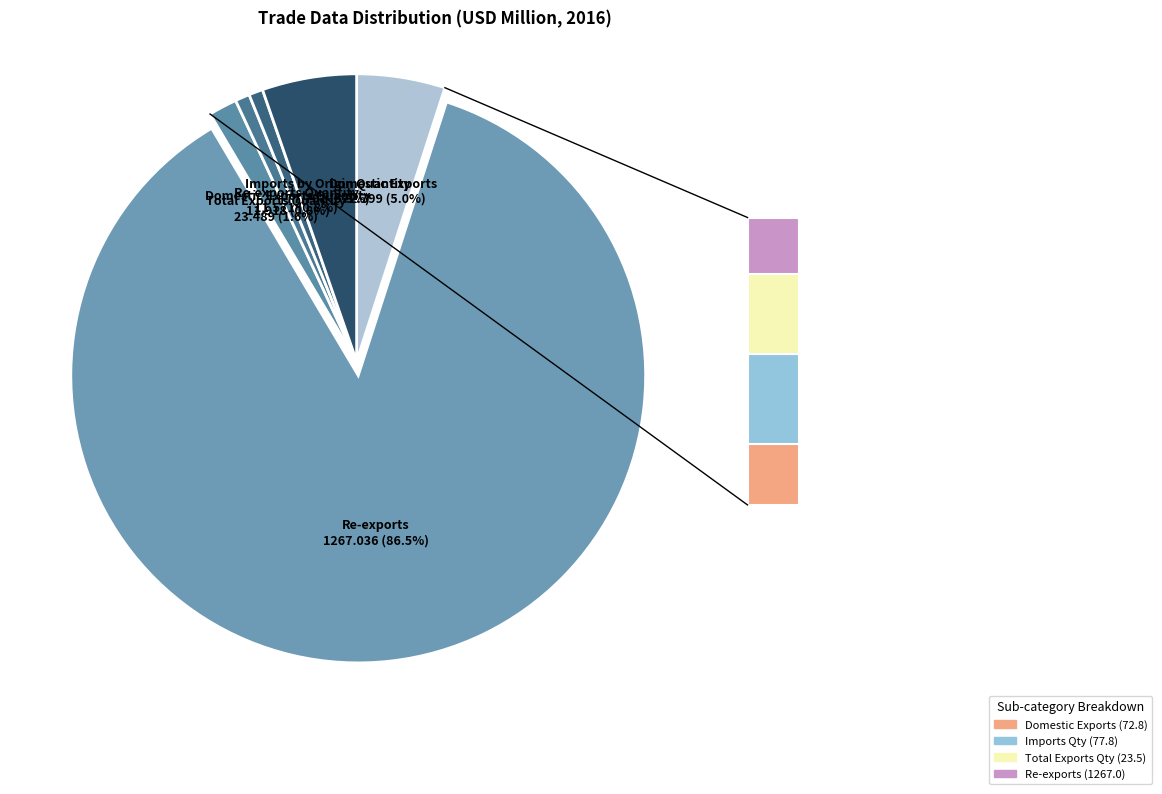

Does Imports by Origin Quantity account for over 50% of the chart?

No